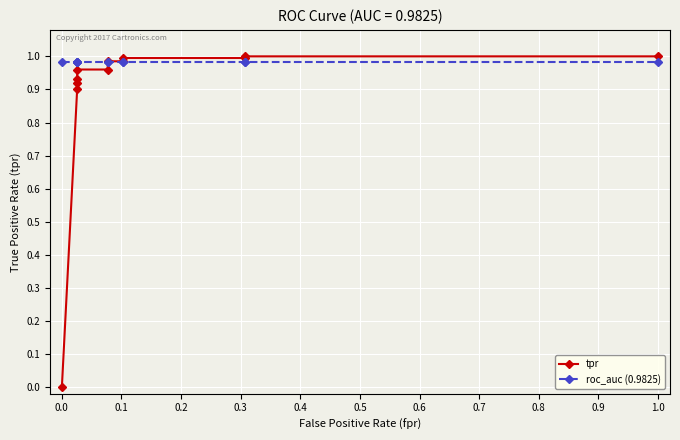

List the series in order of their peak value, lowest first.

roc_auc (0.9825), tpr